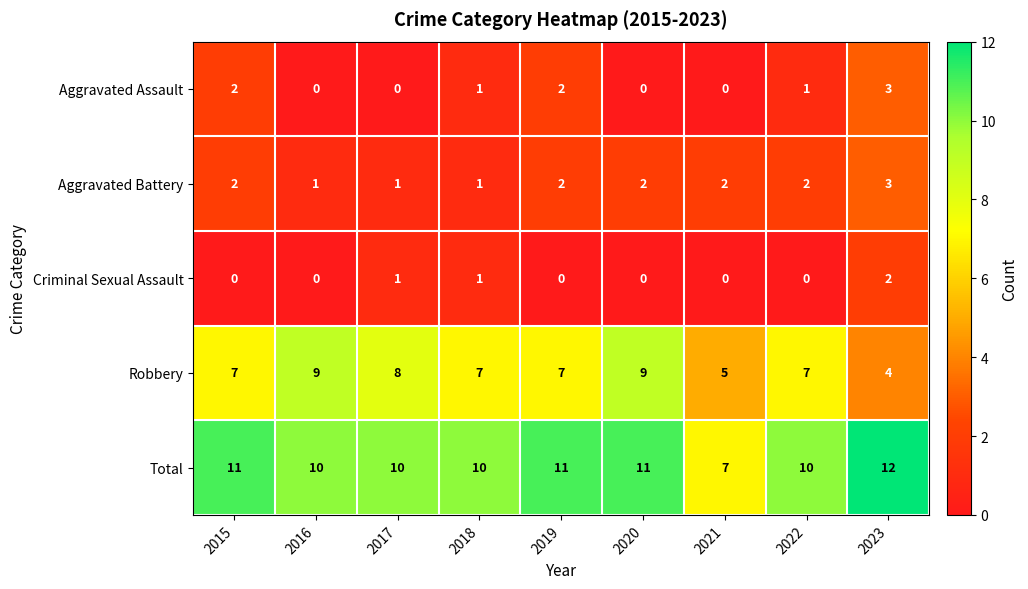

Count the number of data series in this chart.

5